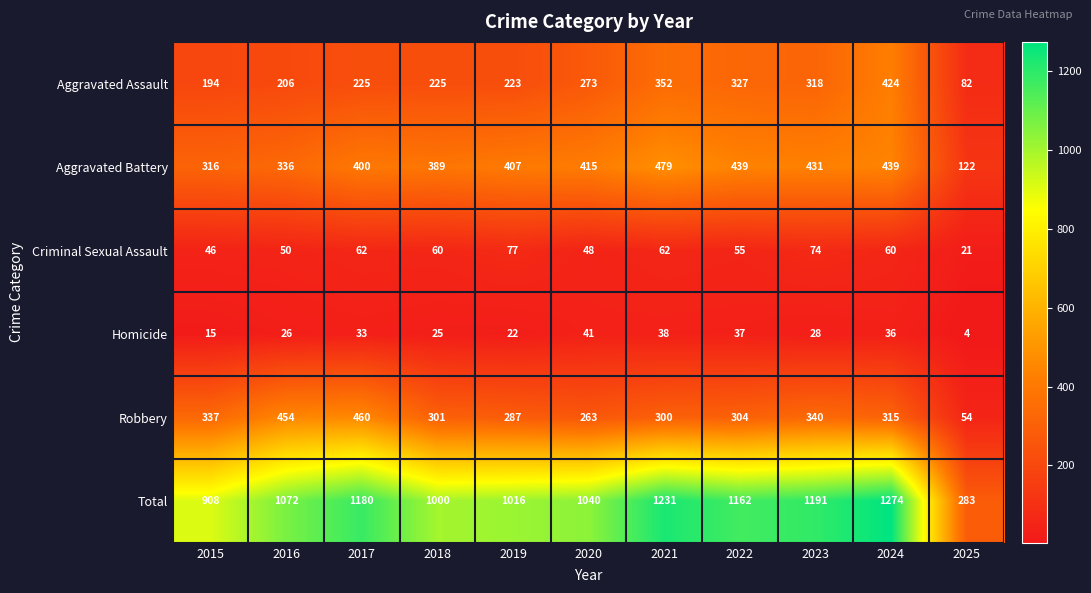

How many series are shown in this chart?

6